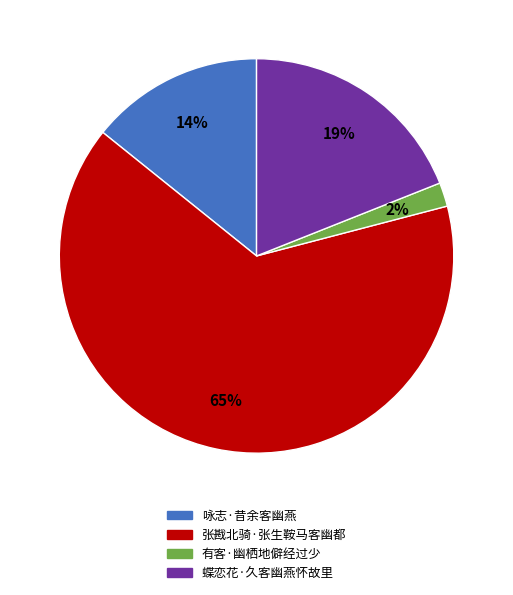

To the nearest percent, what is the average slice percentage?

25%